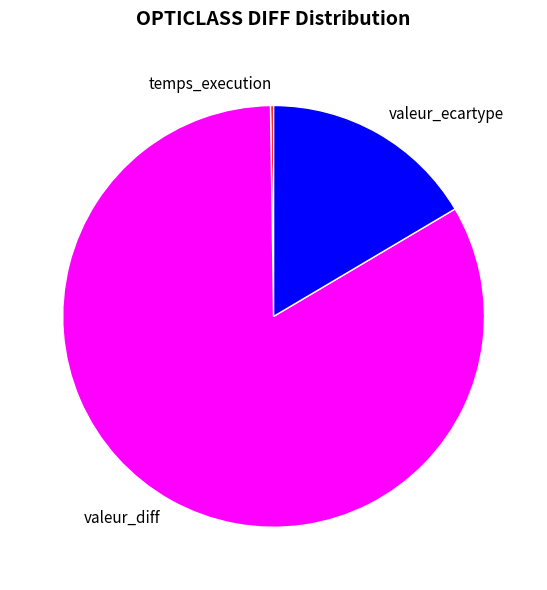

Which category has the biggest portion of the pie?

valeur_diff